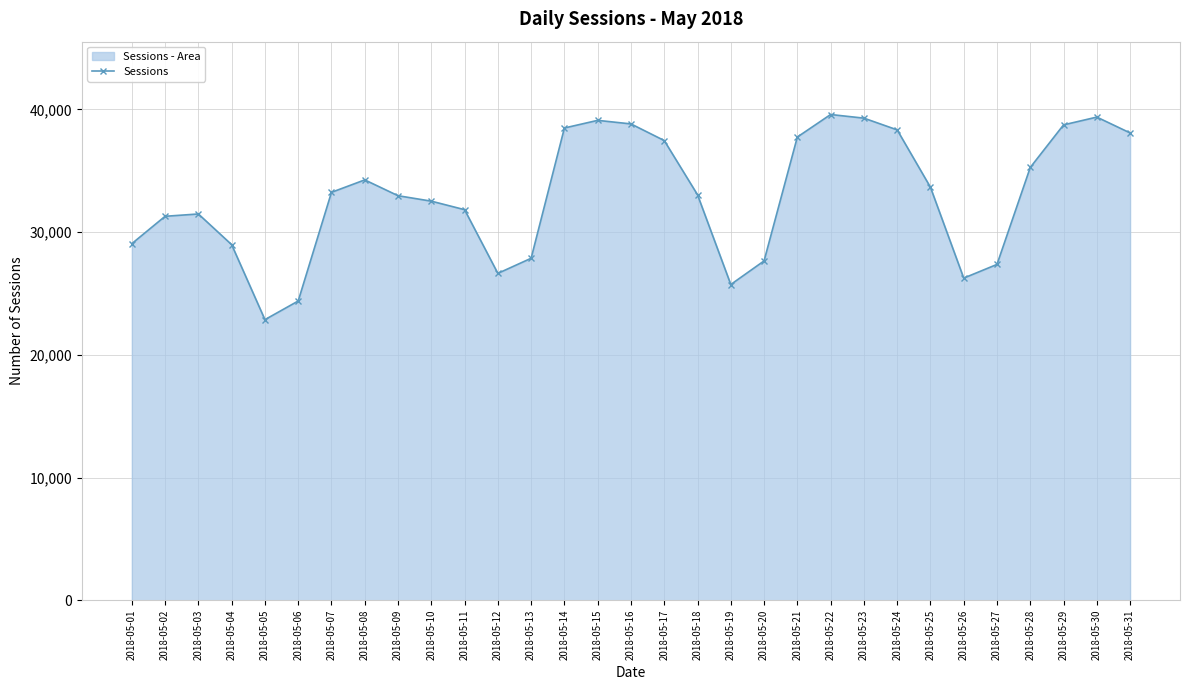

How many lines are shown in the chart?

1